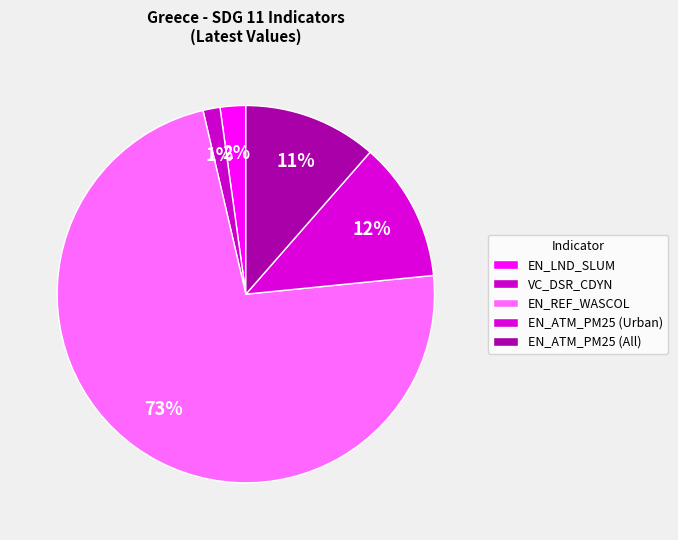

How many slices are in this pie chart?

5